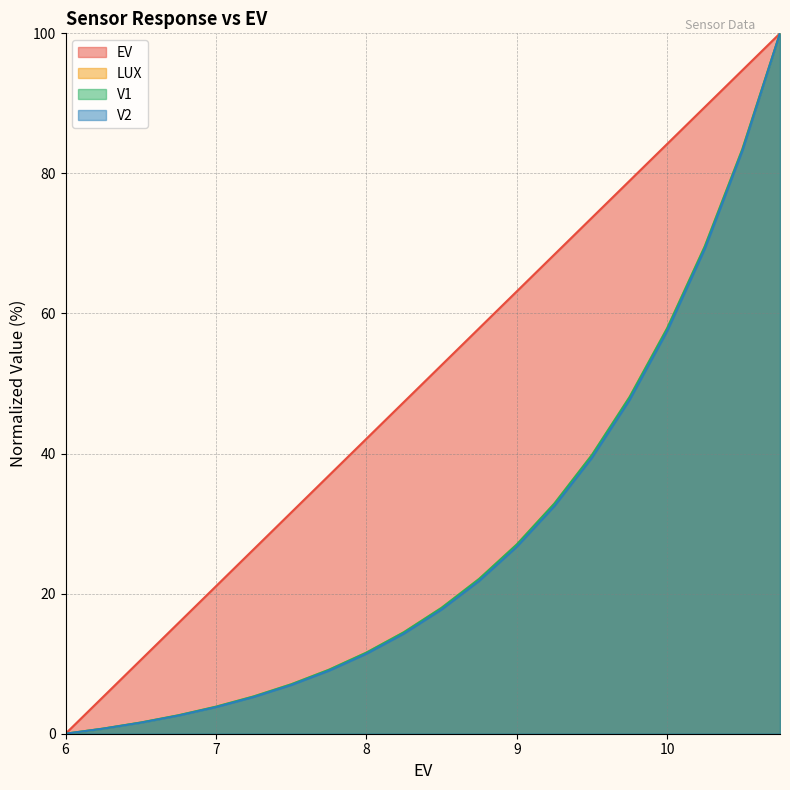

What are all the series names shown in the legend?

EV, LUX, V1, V2